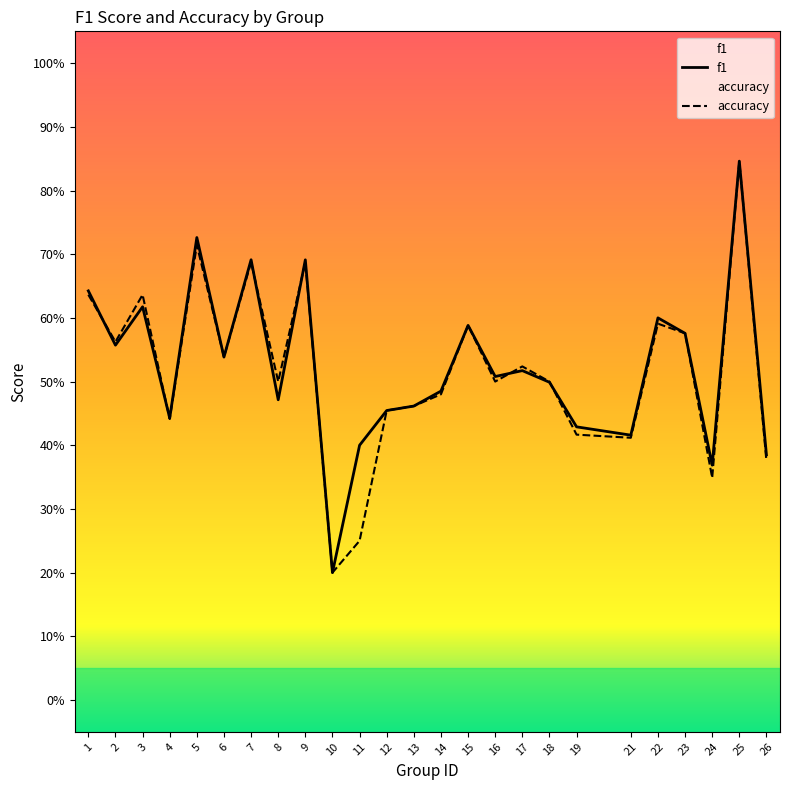

What is the minimum value shown in the chart?

0.2